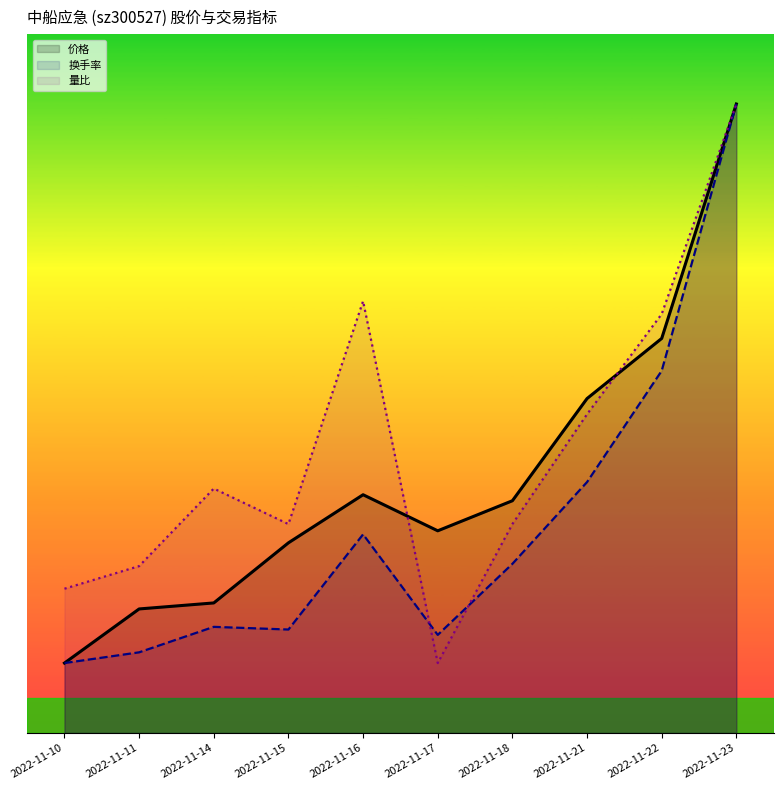

How many data points in 价格 are above 3?

5